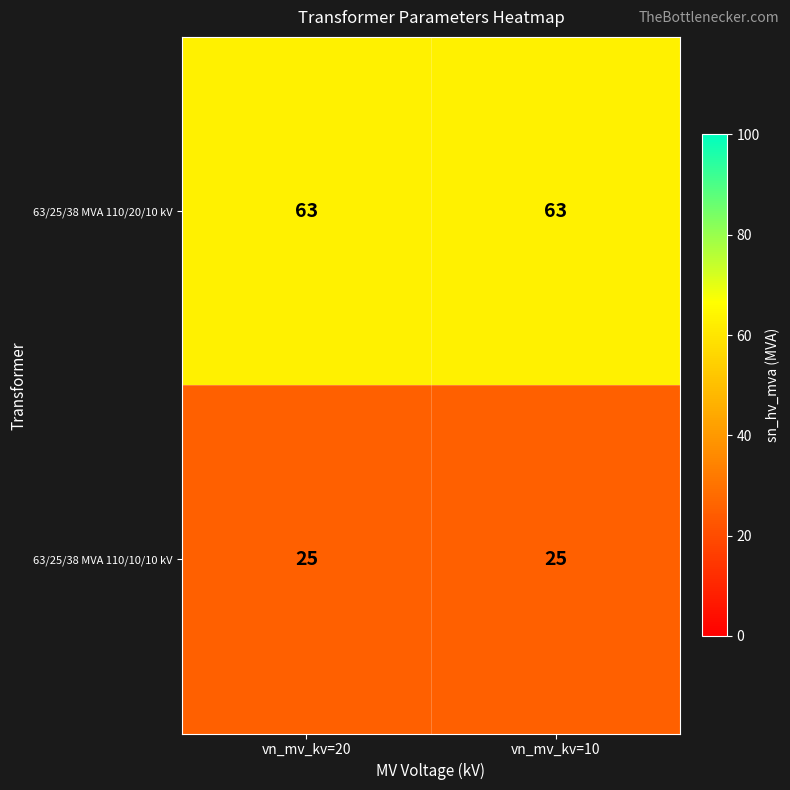

What is the maximum value shown in the chart?

63